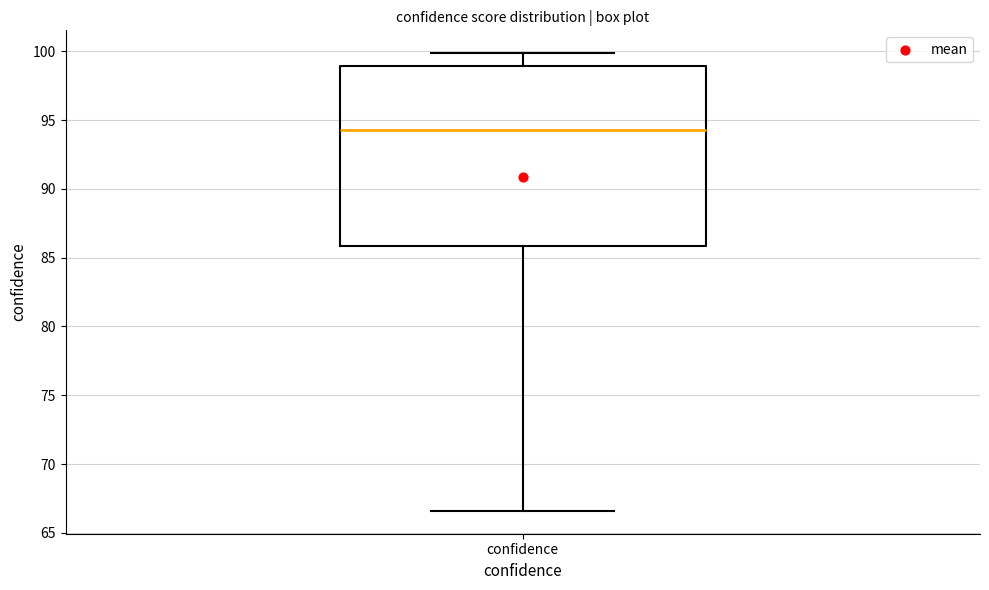

Read this box plot against the y-axis: the position of the median line, the range covered by the box, and the ends of both whiskers. The values are not printed on the chart, so give them approximately, as read against the axis.

median 94.5, box 86.0 to 99.0, whiskers 66.5 to 100.0